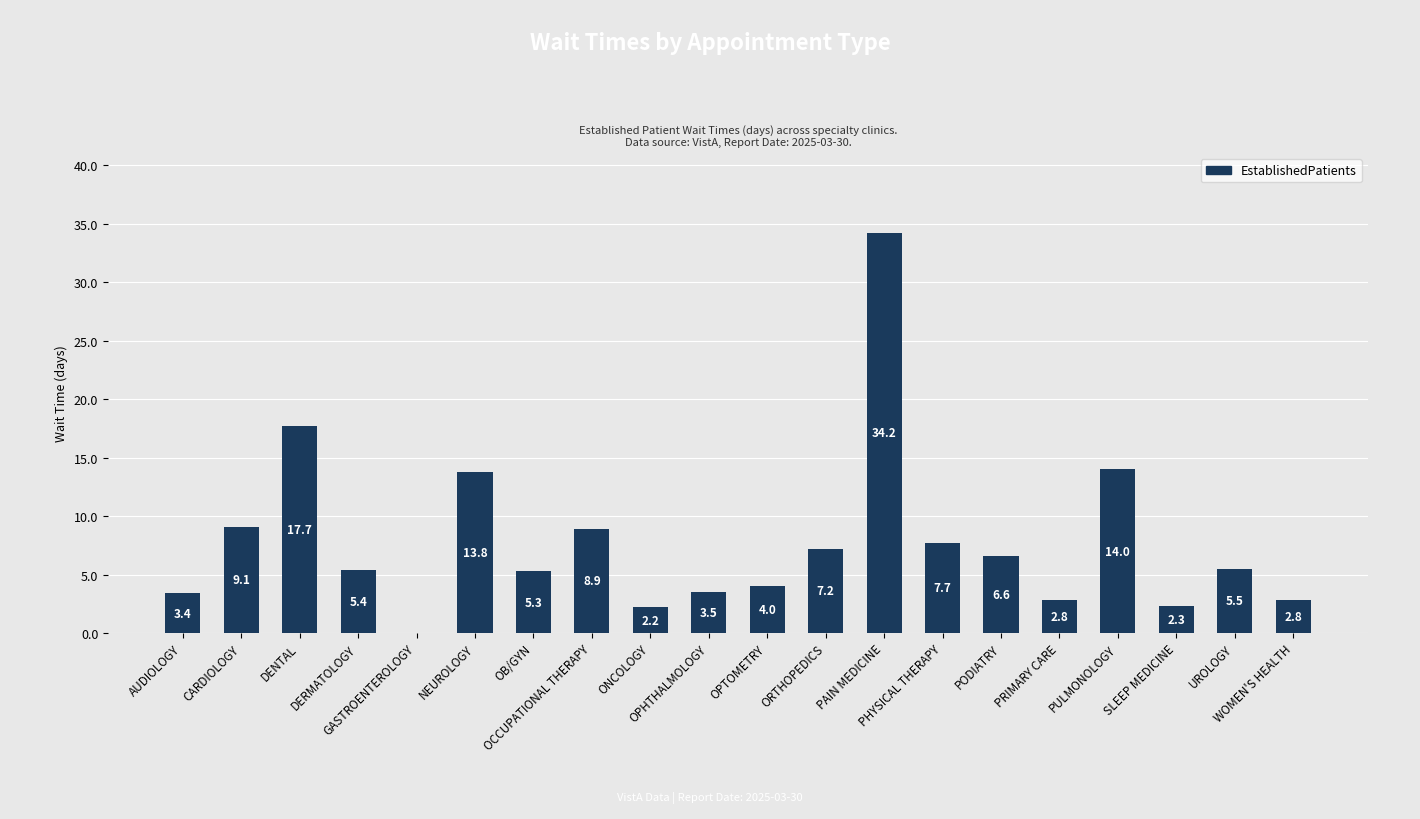

What is the sum of all values?

156.4